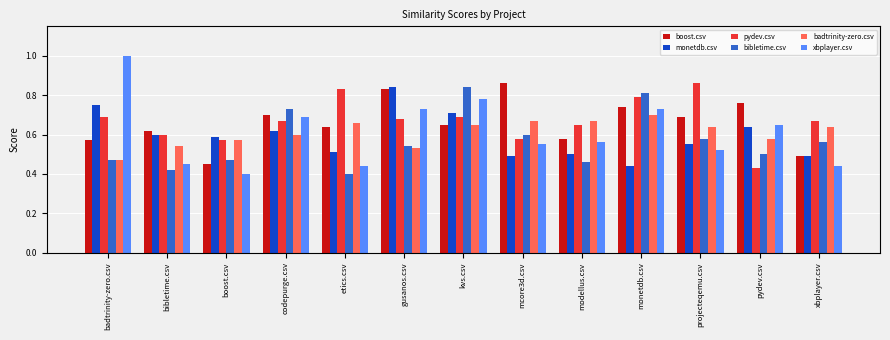

True or false: xbplayer.csv has a value of 0.6 at modellus.csv.

True